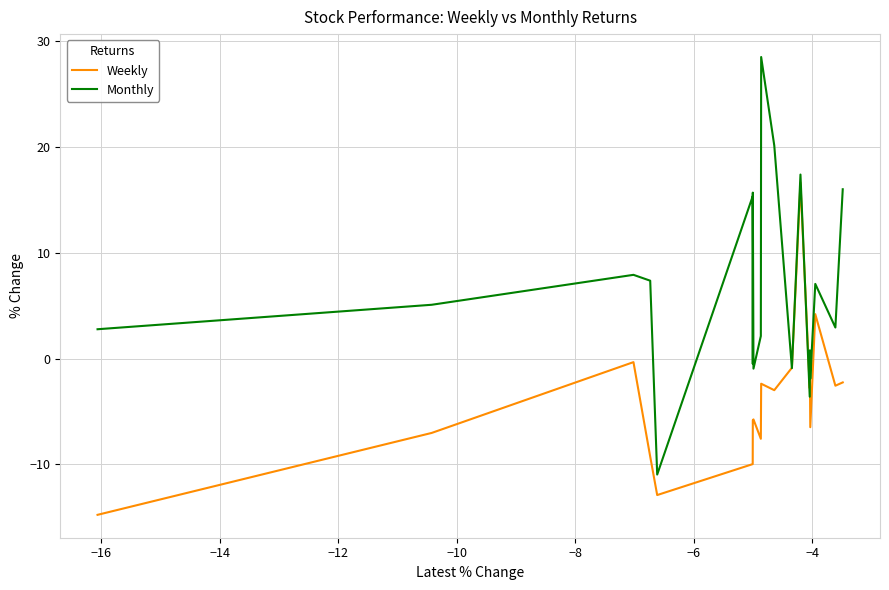

Which series has the largest total across all categories?

Monthly